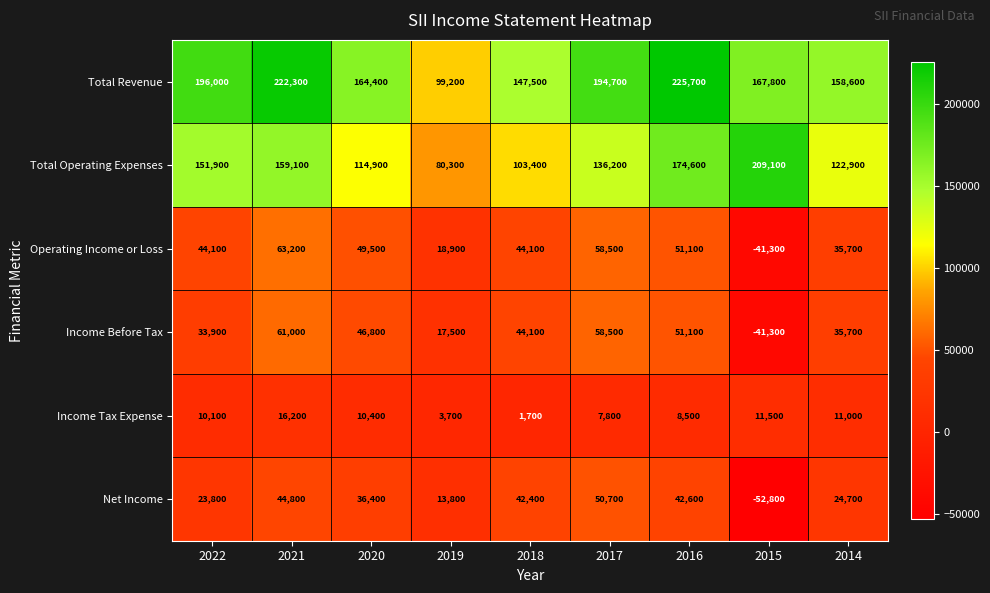

The value of Income Before Tax at 2021 is 61000. True or false?

True